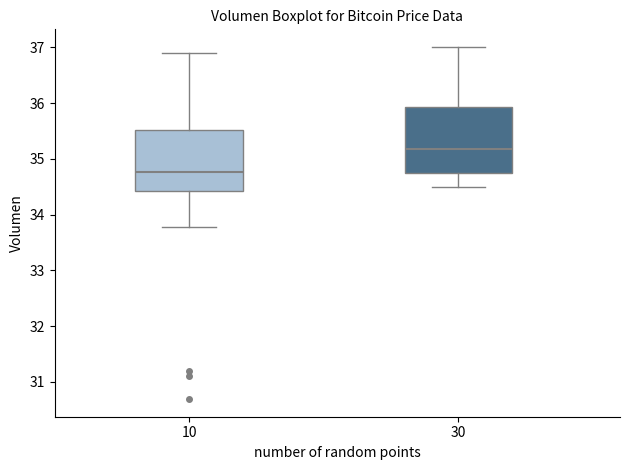

Which box has the highest median line?

30